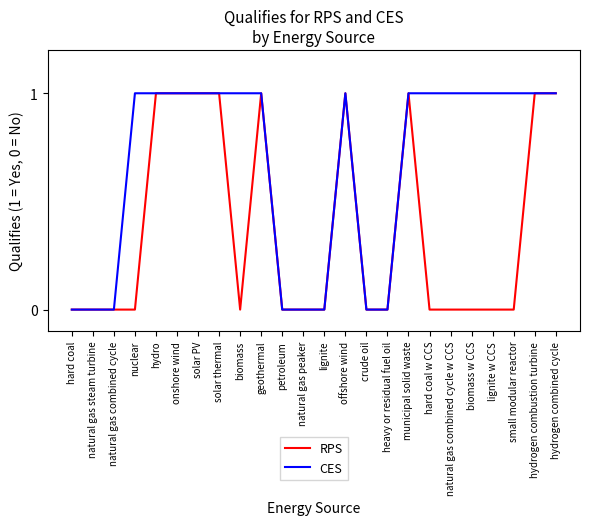

Reading left to right, transcribe all the data shown in this chart.

RPS: hard coal=0	natural gas steam turbine=0	natural gas combined cycle=0	nuclear=0	hydro=1	onshore wind=1	solar PV=1	solar thermal=1	biomass=0	geothermal=1	petroleum=0	natural gas peaker=0	lignite=0	offshore wind=1	crude oil=0	heavy or residual fuel oil=0	municipal solid waste=1	hard coal w CCS=0	natural gas combined cycle w CCS=0	biomass w CCS=0	lignite w CCS=0	small modular reactor=0	hydrogen combustion turbine=1	hydrogen combined cycle=1
CES: hard coal=0	natural gas steam turbine=0	natural gas combined cycle=0	nuclear=1	hydro=1	onshore wind=1	solar PV=1	solar thermal=1	biomass=1	geothermal=1	petroleum=0	natural gas peaker=0	lignite=0	offshore wind=1	crude oil=0	heavy or residual fuel oil=0	municipal solid waste=1	hard coal w CCS=1	natural gas combined cycle w CCS=1	biomass w CCS=1	lignite w CCS=1	small modular reactor=1	hydrogen combustion turbine=1	hydrogen combined cycle=1